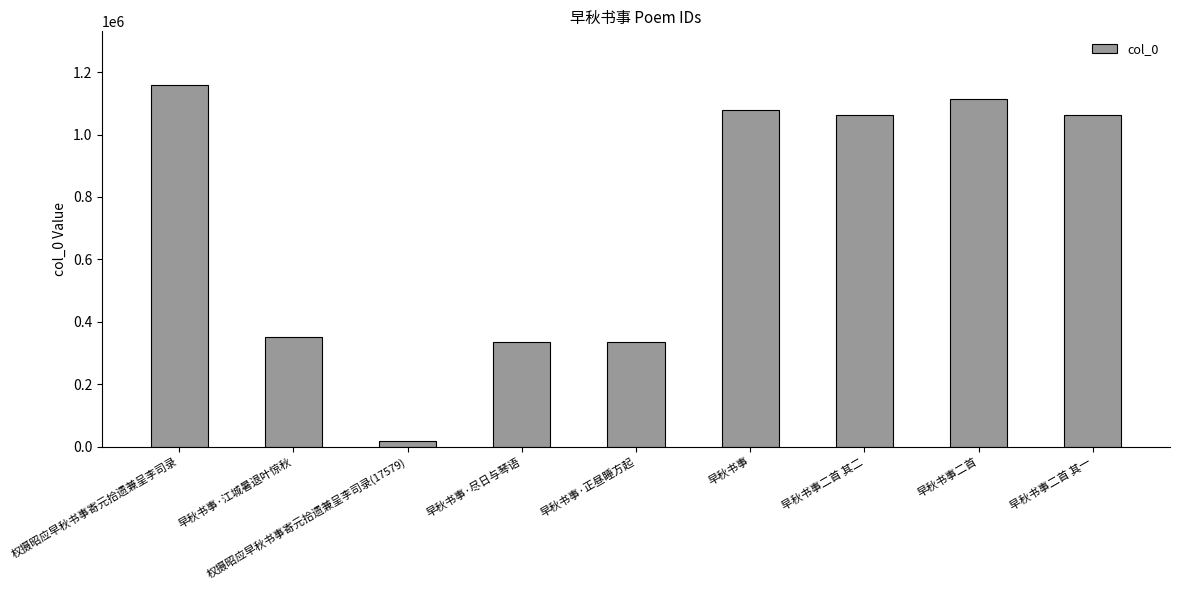

Approximately how many times larger is the value at 权摄昭应早秋书事寄元拾遗兼呈李司录 compared to 权摄昭应早秋书事寄元拾遗兼呈李司录(17579)?

65.8